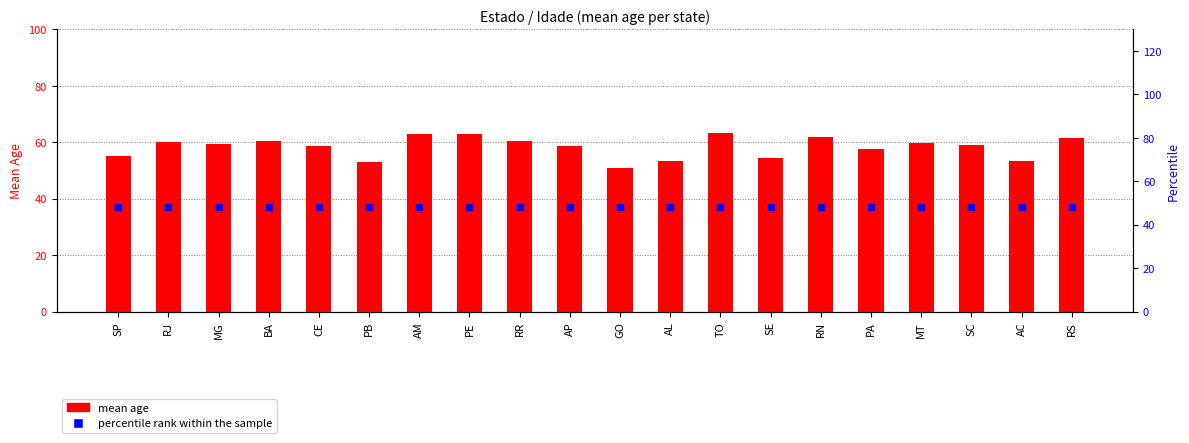

What is the value of the percentile rank within the sample bar at the 5th from the left?

48.0